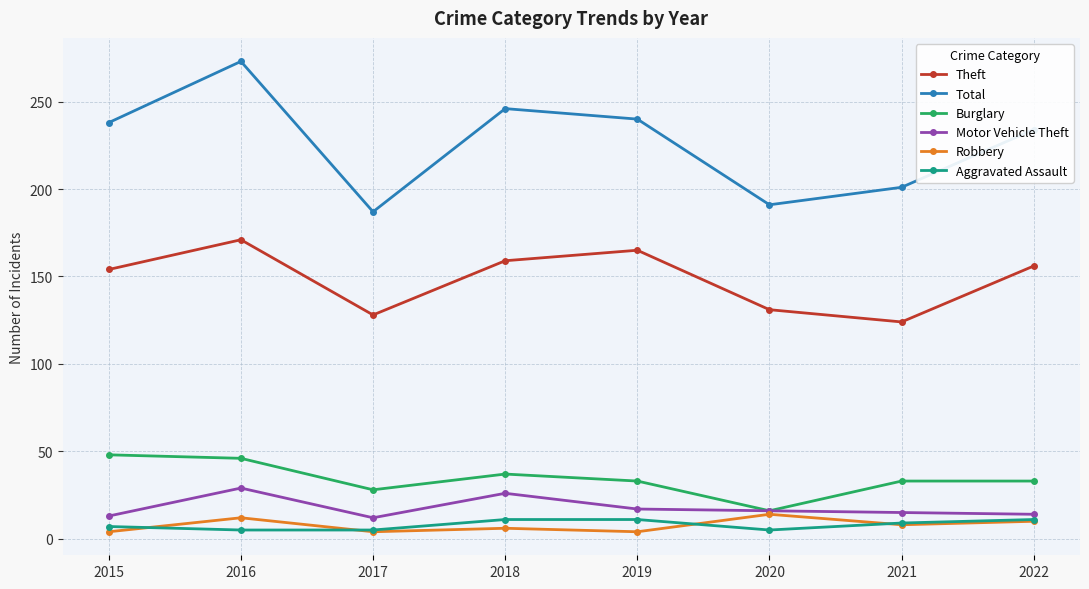

The Theft series shows 43 at 2020. True or false?

False